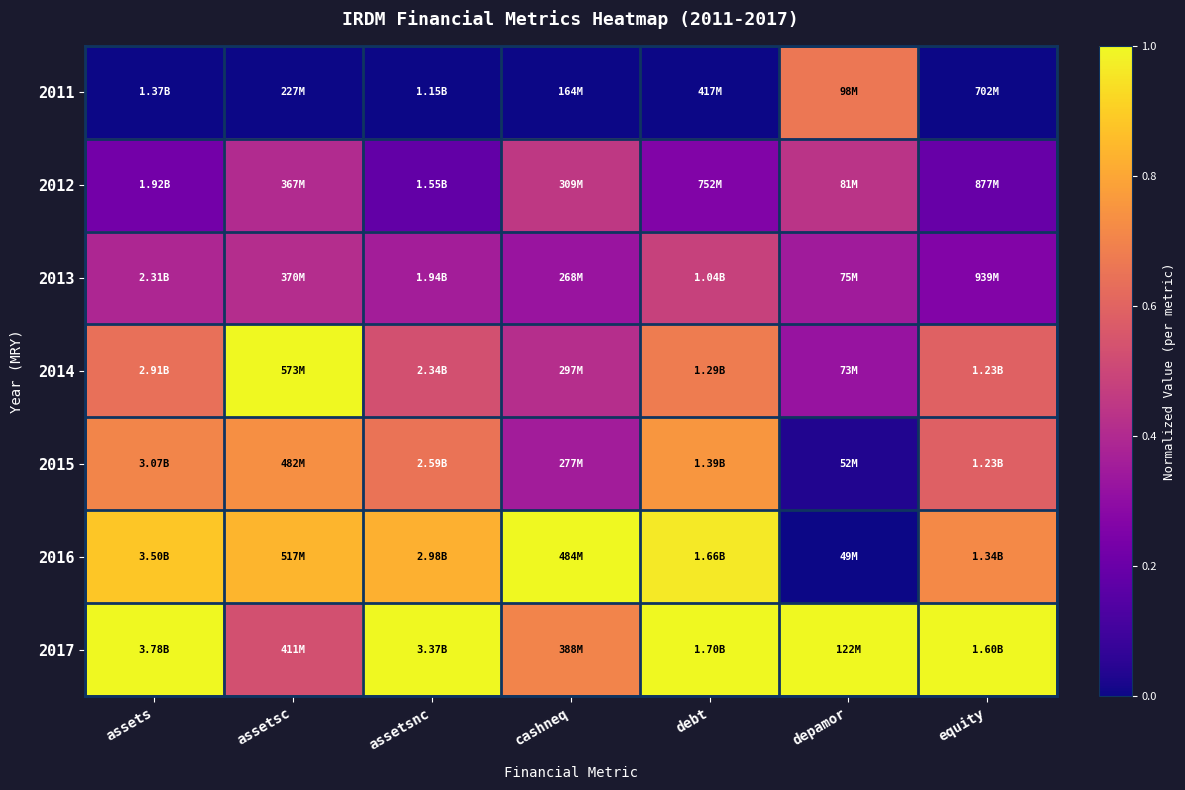

At which category is the sum across all series the highest?

debt